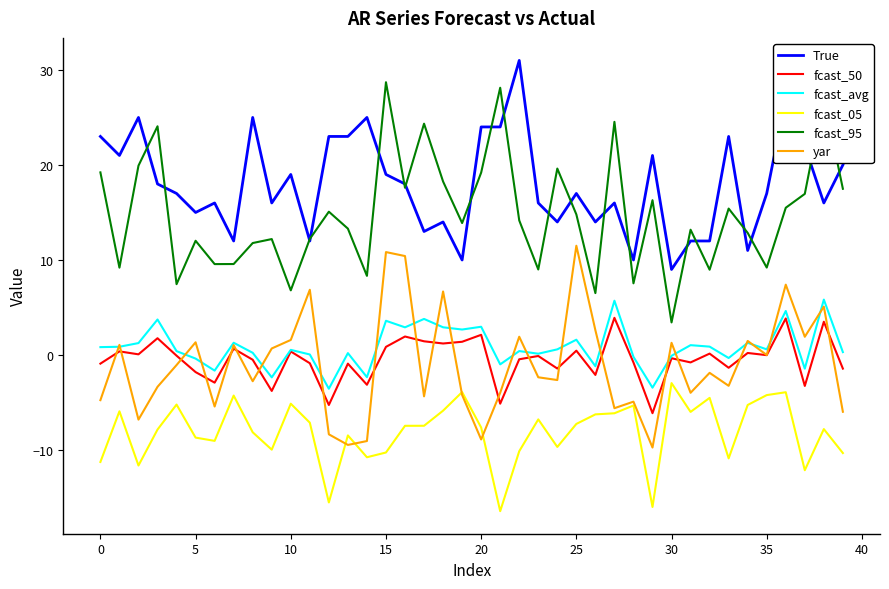

What is the minimum value for fcast_95?

3.4